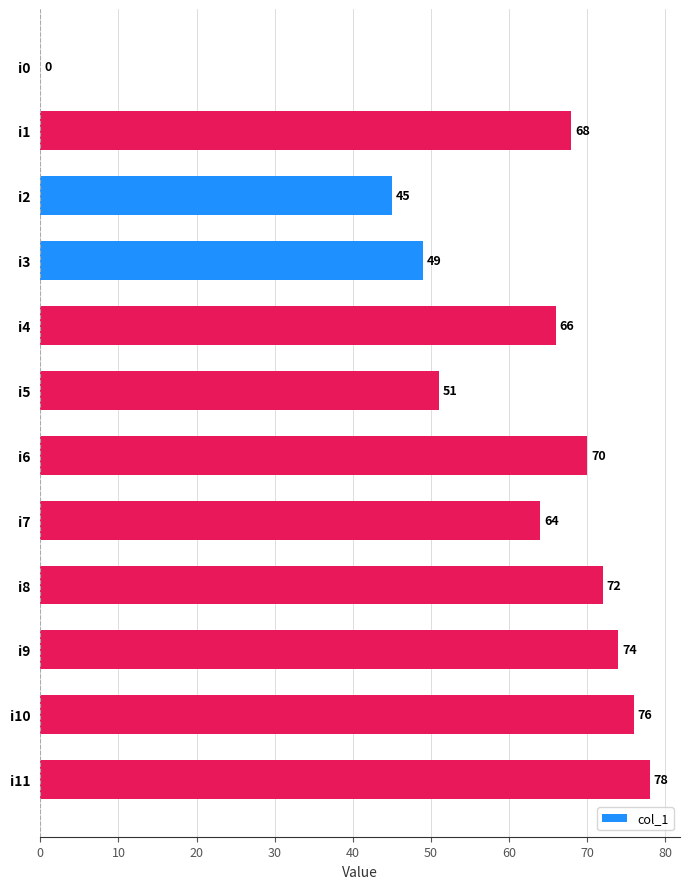

Reading bottom to top, extract all data points from this chart.

i11=78	i10=76	i9=74	i8=72	i7=64	i6=70	i5=51	i4=66	i3=49	i2=45	i1=68	i0=0